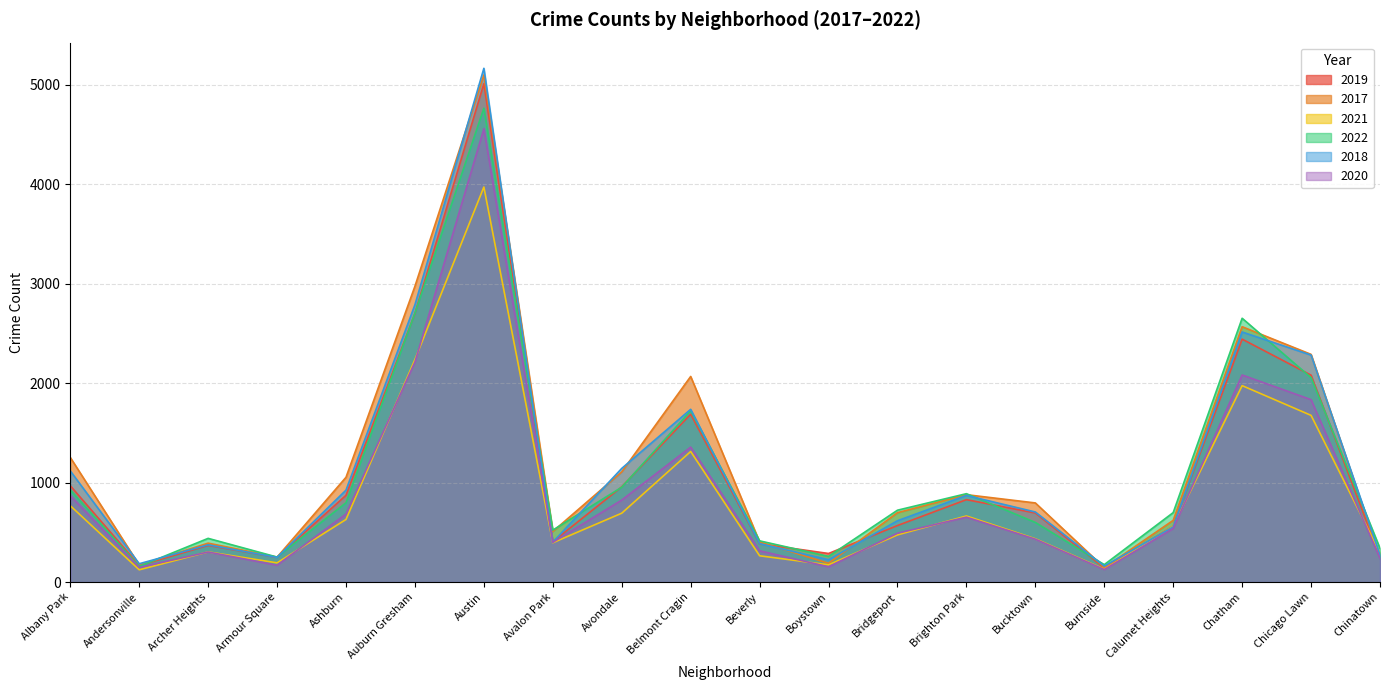

At Bucktown, list the series in order from largest to smallest.

2017, 2018, 2019, 2022, 2021, 2020